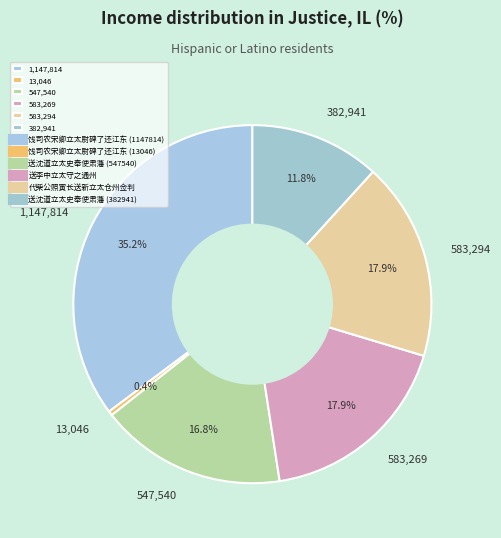

Between 583,269 and 13,046, which is larger?

583,269